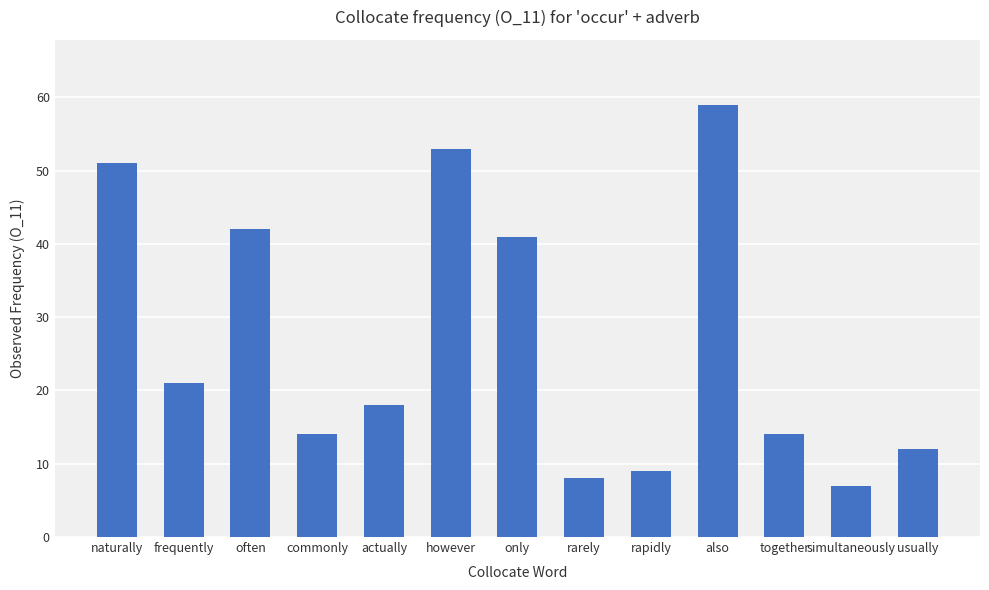

What is the ratio of the value at however to the value at rapidly?

5.9